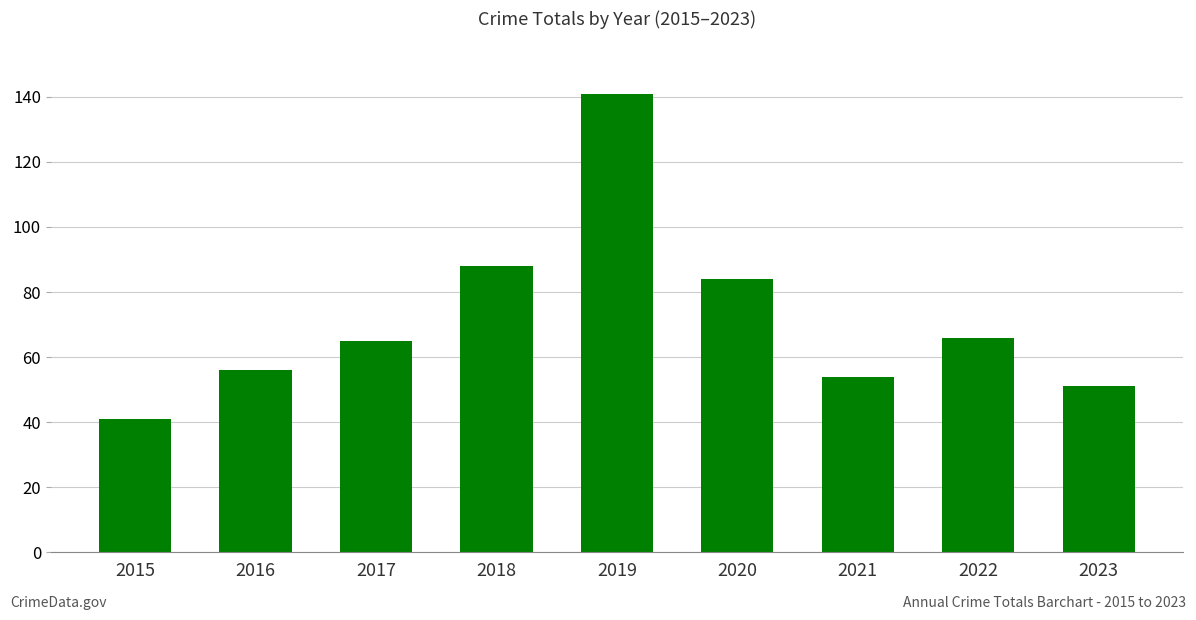

Reading right to left, extract all data points from this chart.

2023=51	2022=66	2021=54	2020=84	2019=141	2018=88	2017=65	2016=56	2015=41